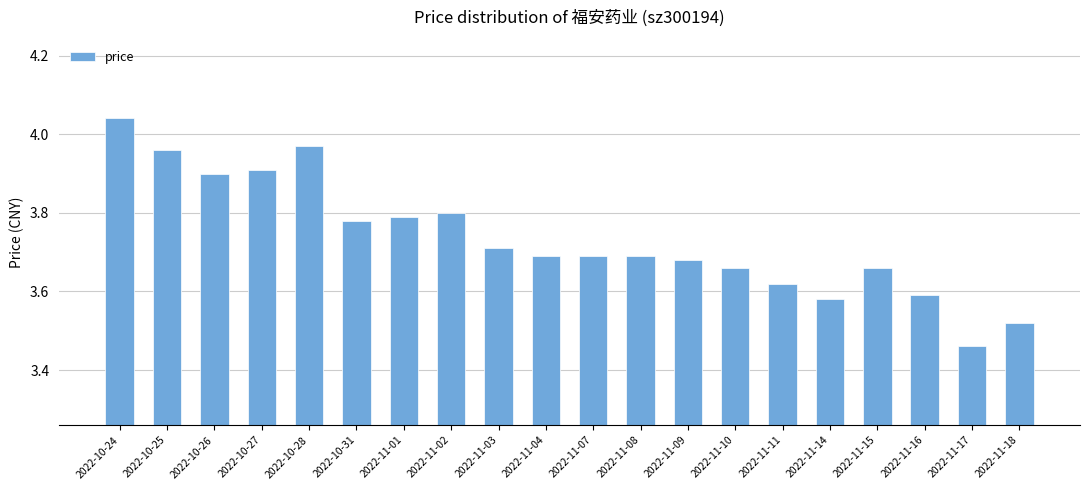

Does the chart contain stacked bars?

No